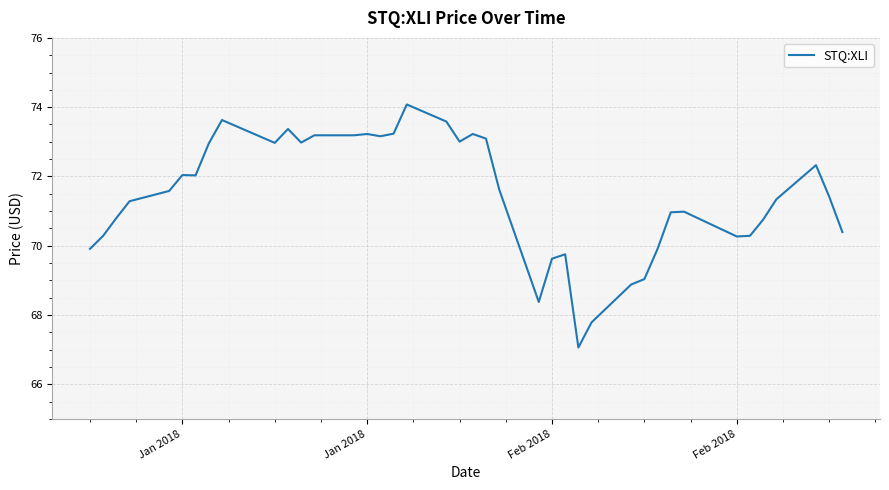

What is the difference between the maximum and minimum values?

7.0